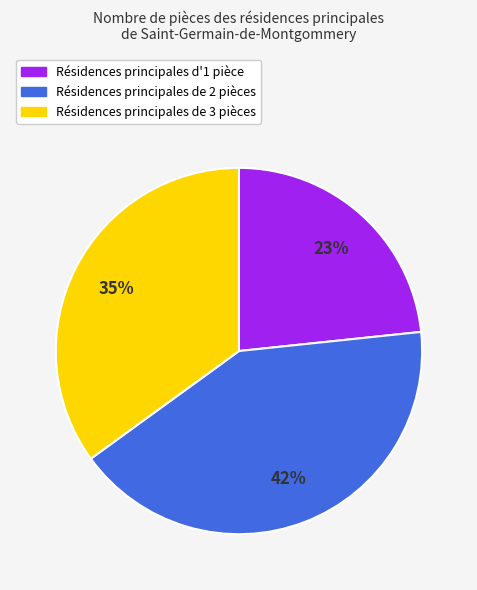

To the nearest percent, what is the average slice percentage?

33%